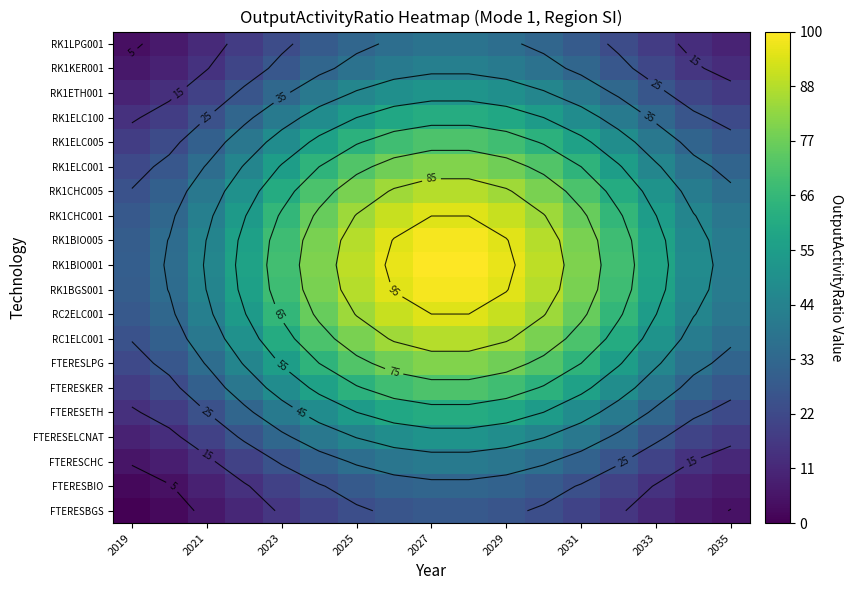

At 2027, list the series in order from largest to smallest.

RK1BIO001, RK1BGS001, RK1BIO005, RC2ELC001, RK1CHC001, RC1ELC001, RK1CHC005, RK1ELC001, FTERESLPG, RK1ELC005, FTERESKER, RK1ELC100, FTERESETH, RK1ETH001, FTERESELCNAT, RK1KER001, FTERESCHC, RK1LPG001, FTERESBIO, FTERESBGS